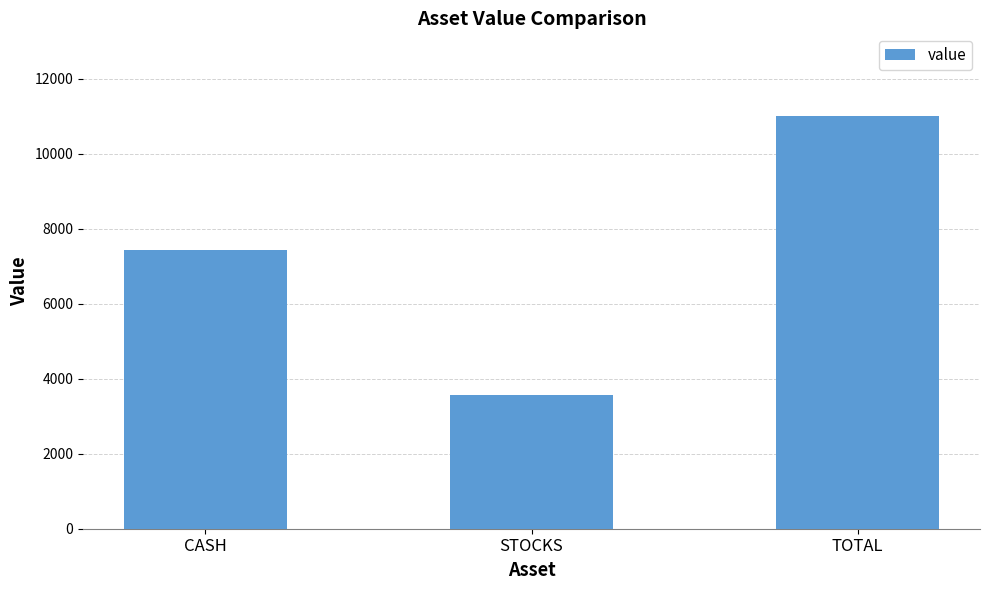

Reading left to right, list all the values displayed in this chart.

CASH=7431.6	STOCKS=3573.3	TOTAL=11005.0